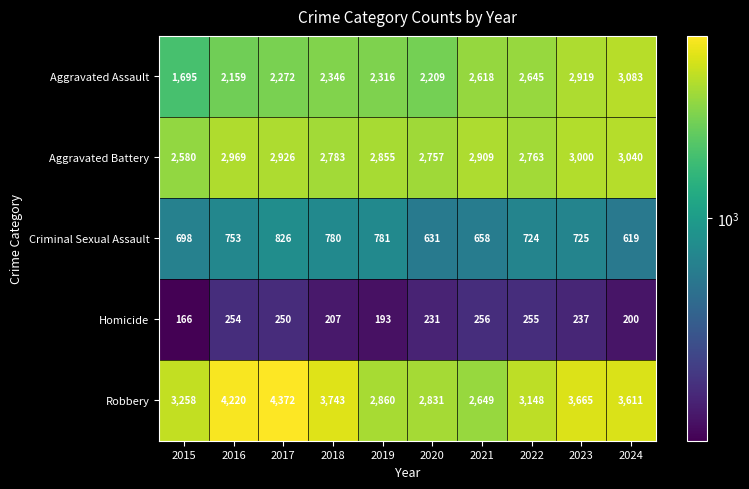

What is the difference between the highest and lowest values at 2018?

3536